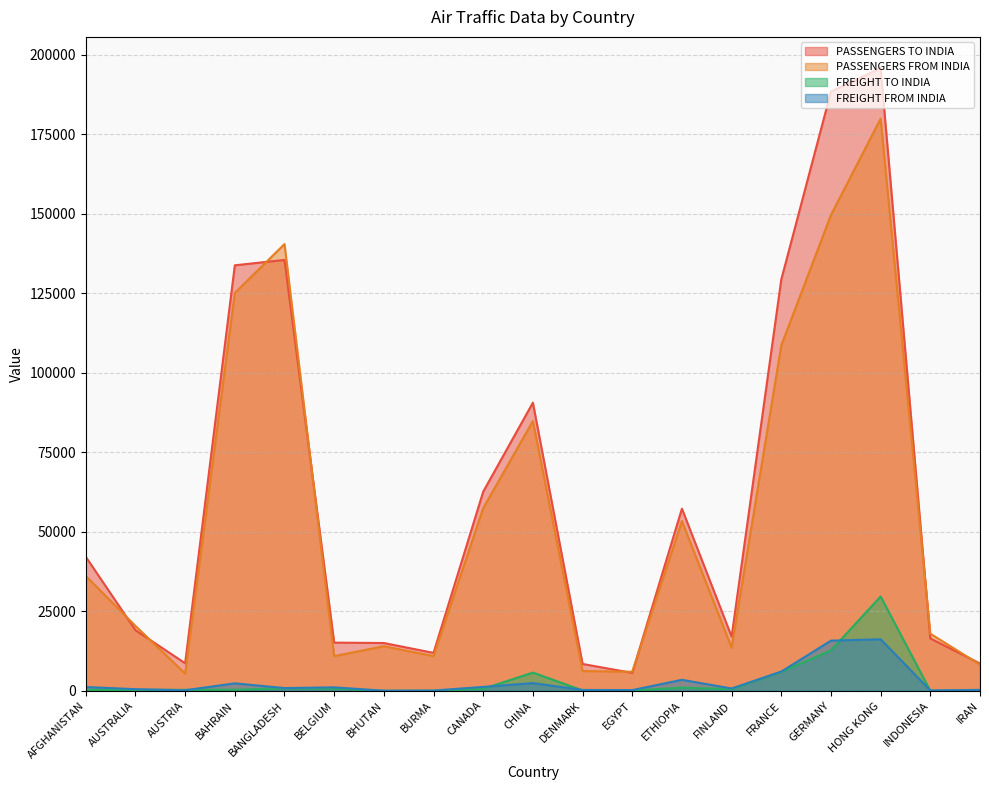

The value of PASSENGERS TO INDIA at BHUTAN is 15030.0. True or false?

True